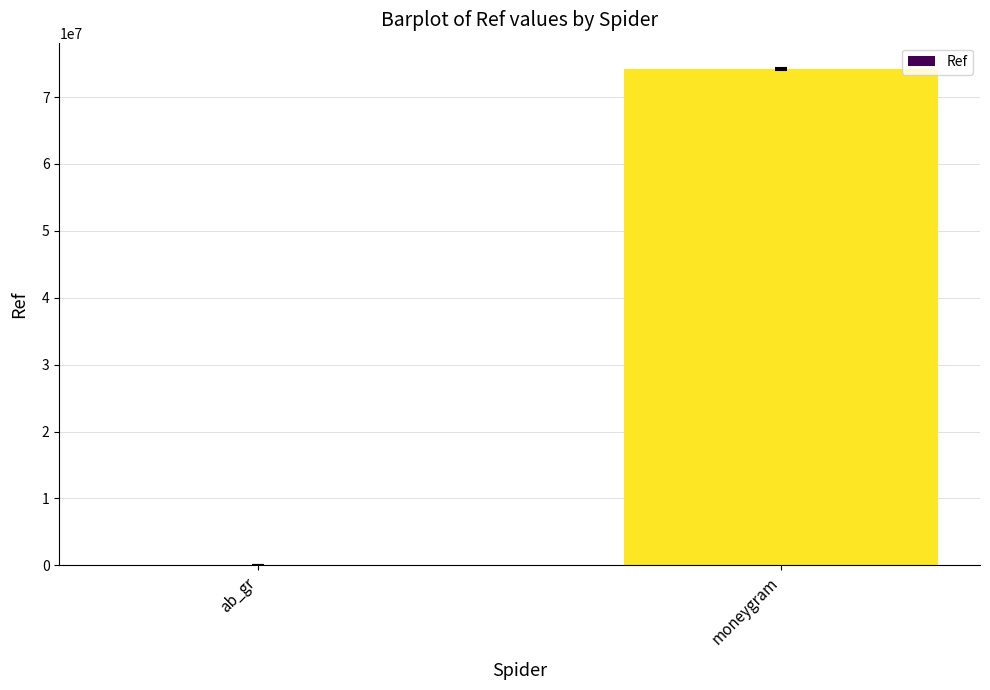

What value does the data have at moneygram?

74259201